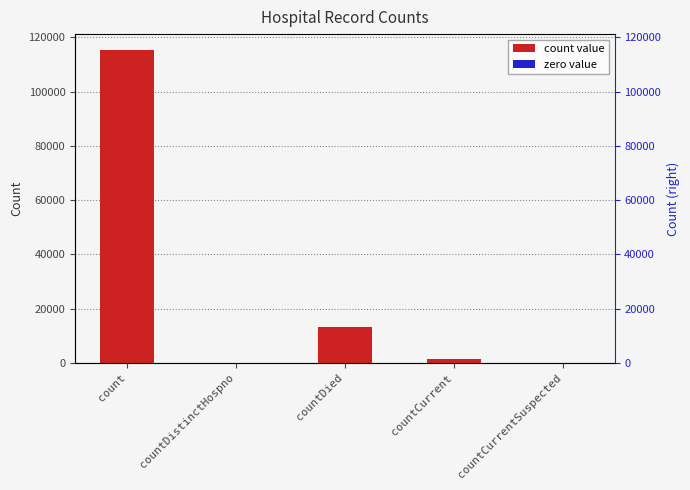

Is it true that the value at count is 160650?

False